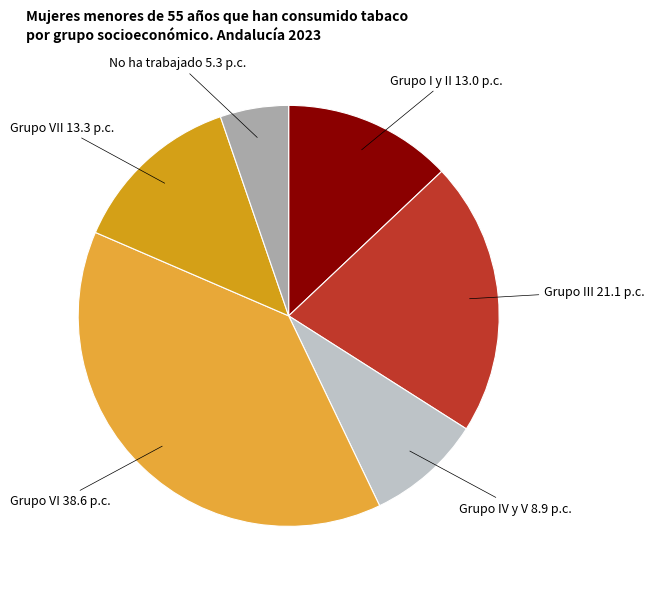

Is it true that Grupo VII is 25% of the pie?

False